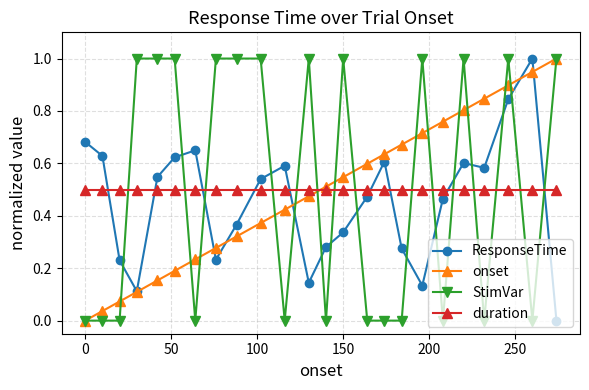

What is the value of the StimVar point at the 12th from the left?

1.0